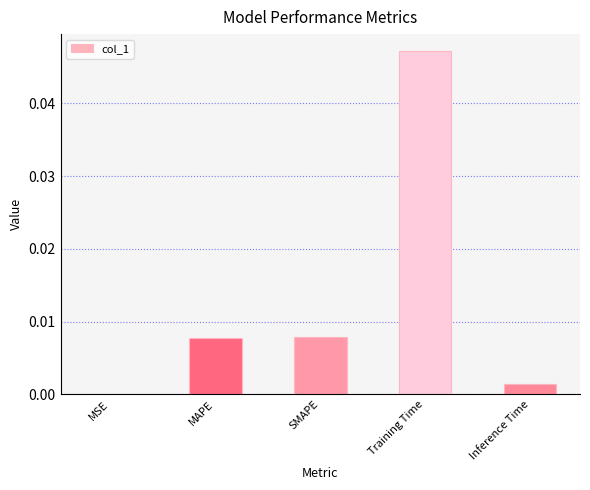

Which category has the highest value across all series?

Training Time